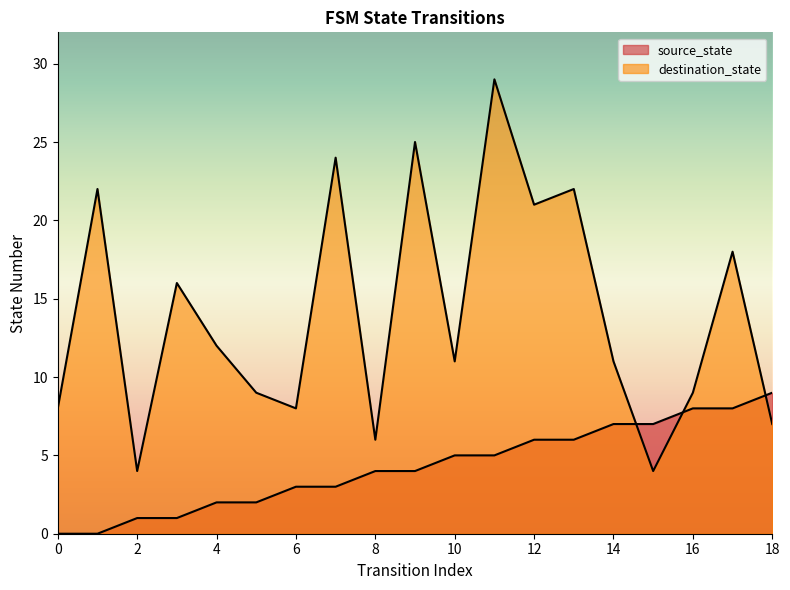

How many times do source_state and destination_state cross each other?

3